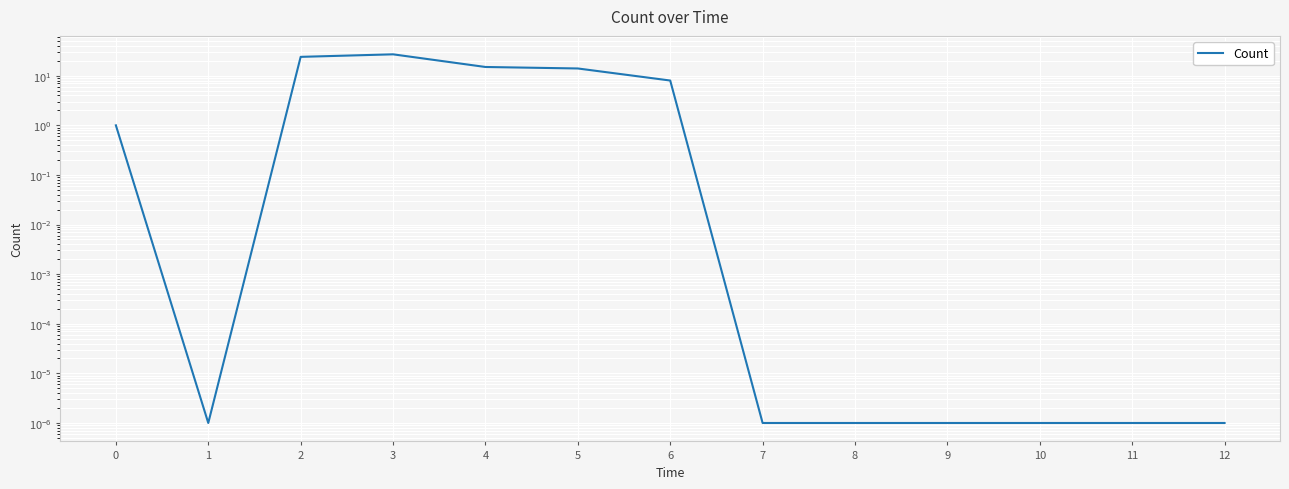

Reading left to right, what are all the values shown in this chart?

1.0	0.0	24.0	27.0	15.0	14.0	8.0	0.0	0.0	0.0	0.0	0.0	0.0